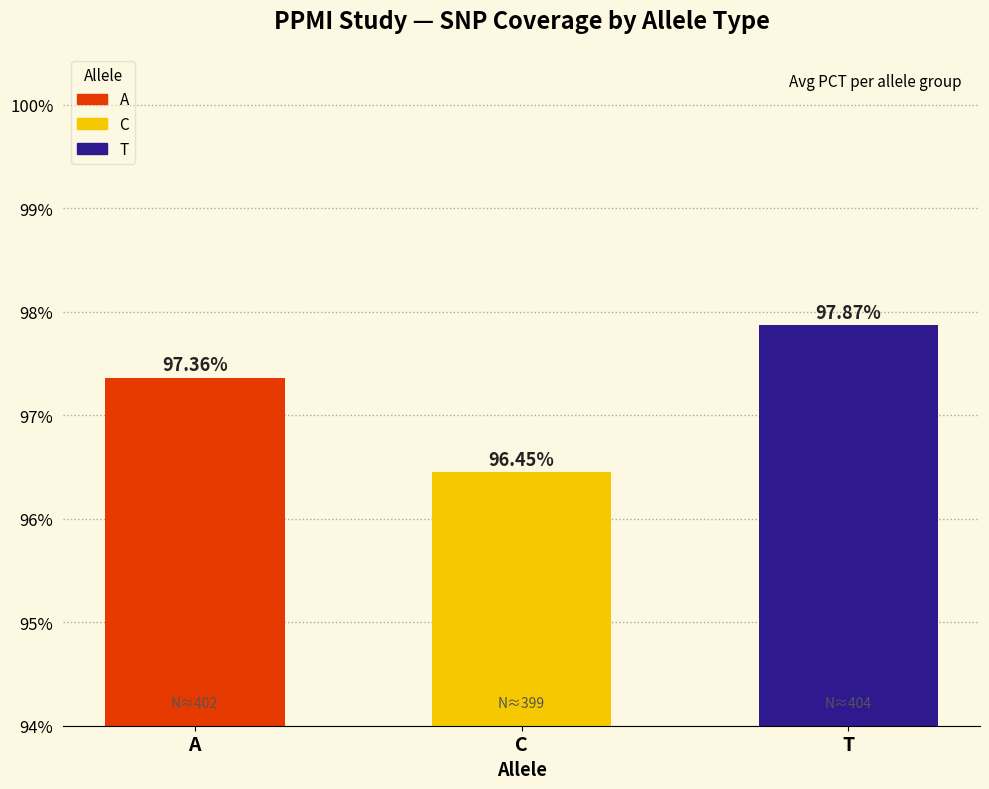

At which category does the chart reach its minimum across all series?

C